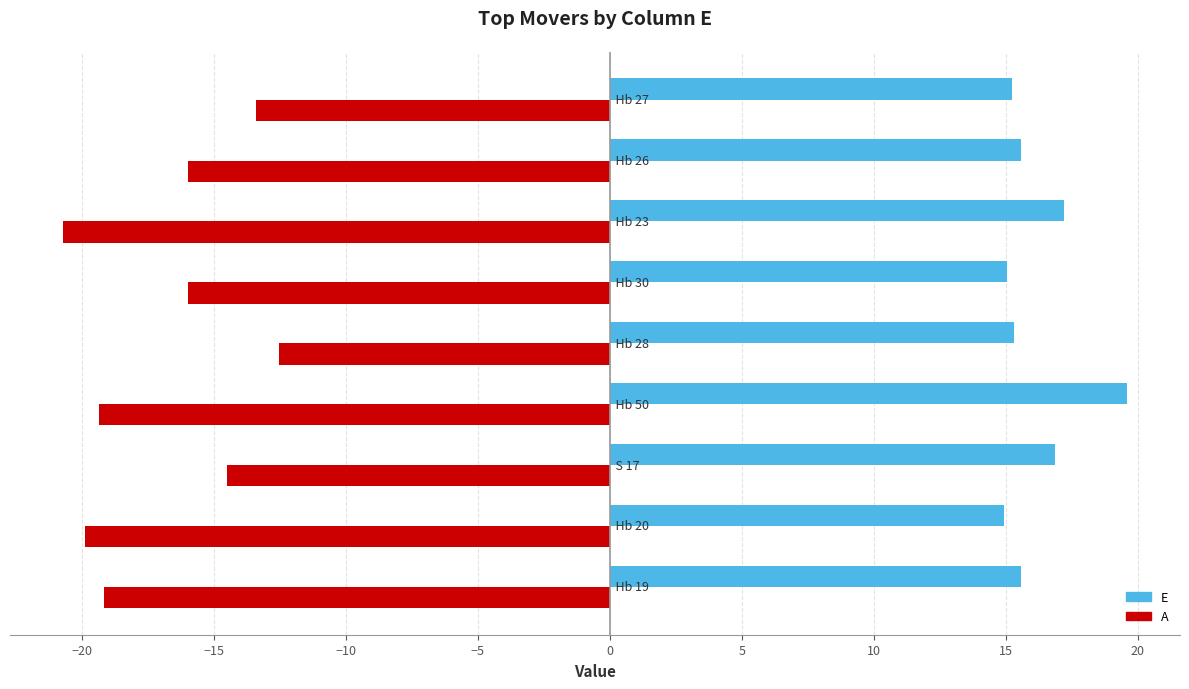

Which series has the largest total across all categories?

E